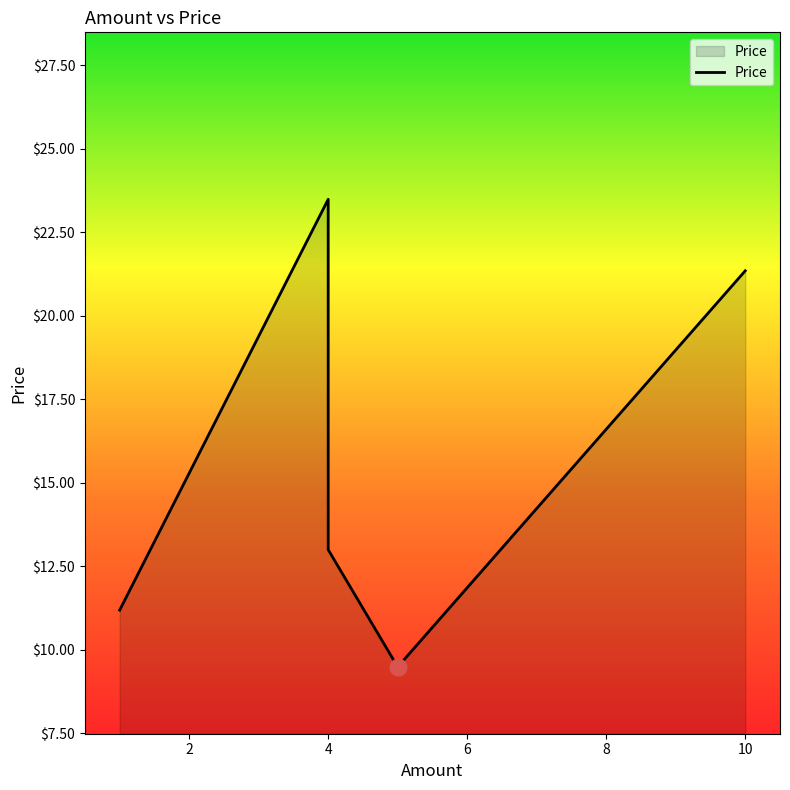

How many interior local peaks (higher than both neighbors) does the data have?

1